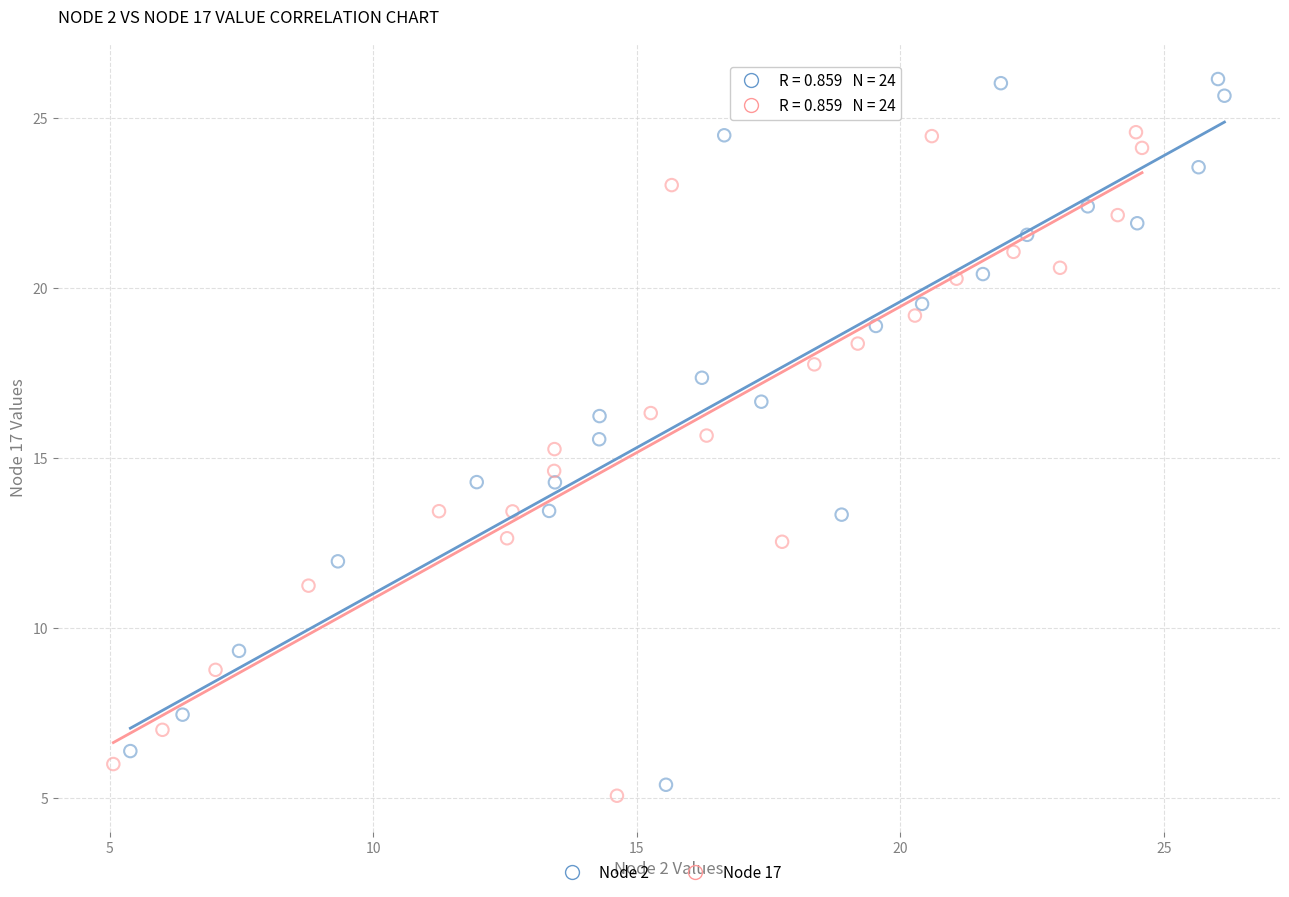

What are all the series names shown in the legend?

Node 2, Node 17